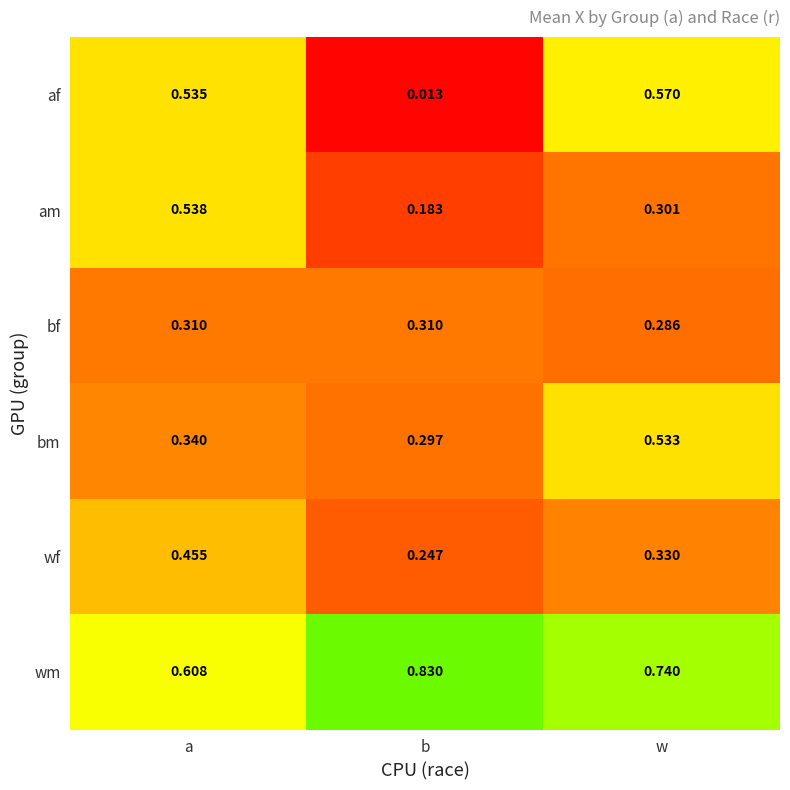

Rank the series at w from highest to lowest value.

wm, af, bm, wf, am, bf